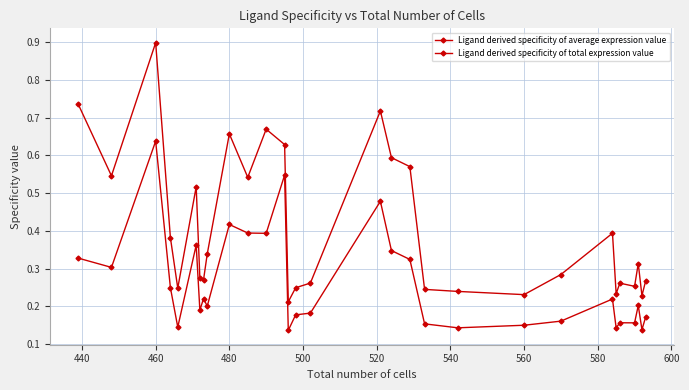

How many lines are shown in the chart?

2